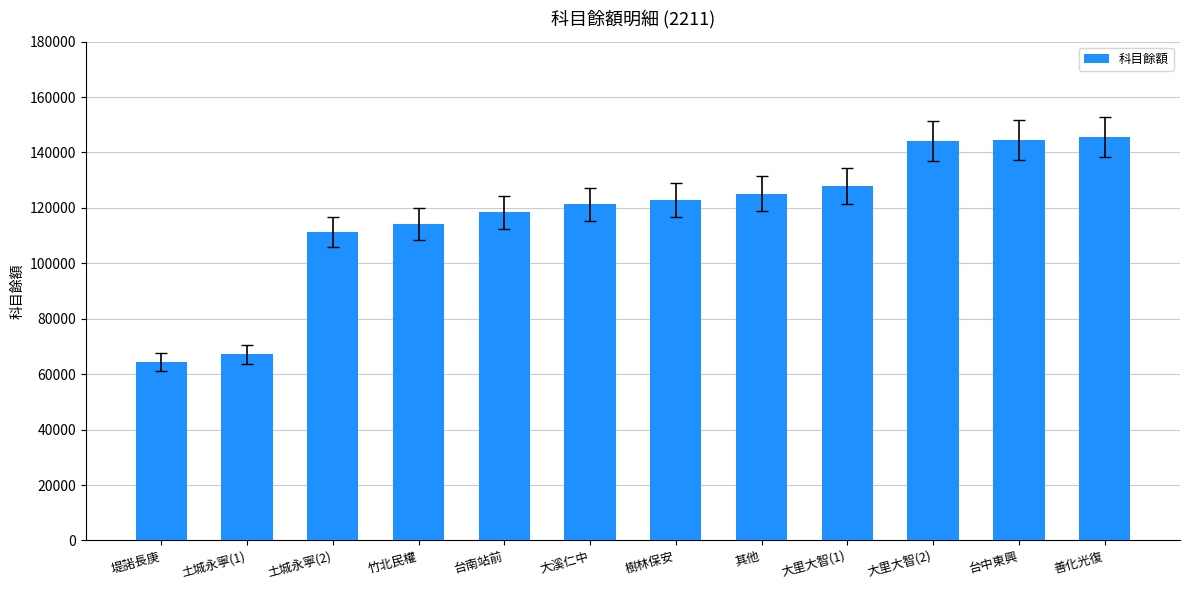

What is the change in value from 堤諾長庚 to 大里大智(2)?

+79902